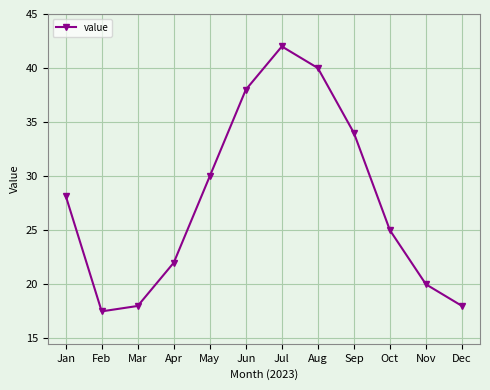

What is the approximate value at Nov?

20.0